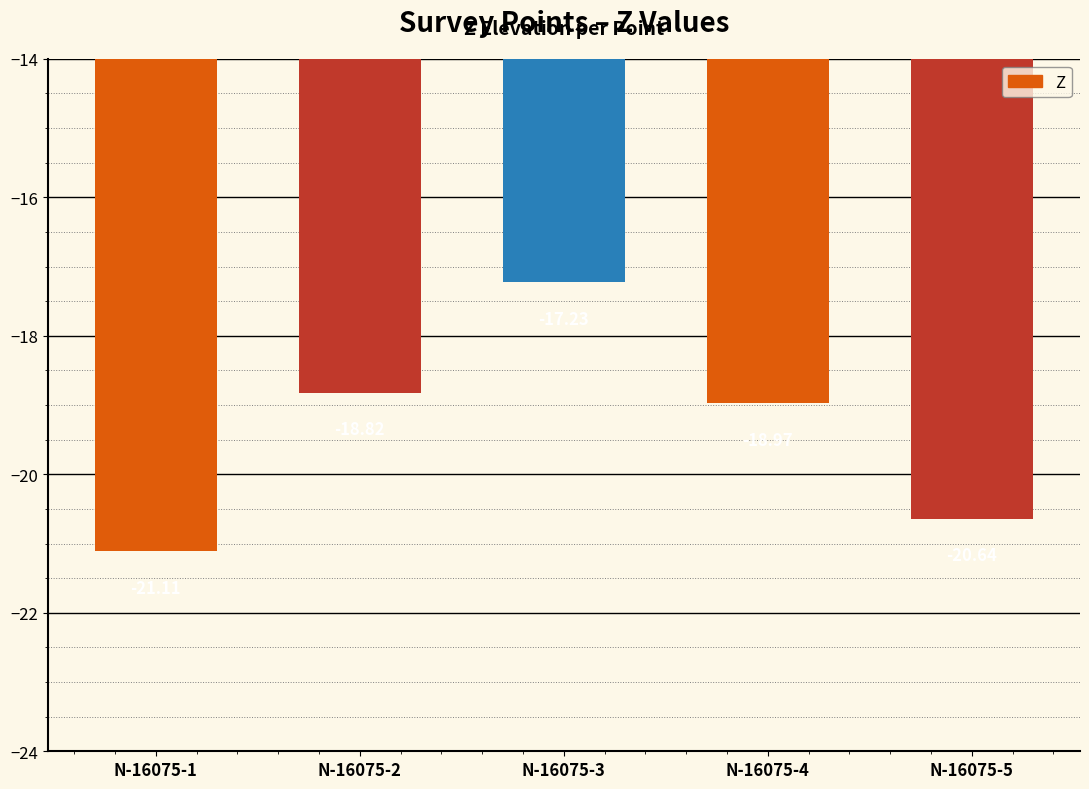

Where does the data first go above -18?

N-16075-3